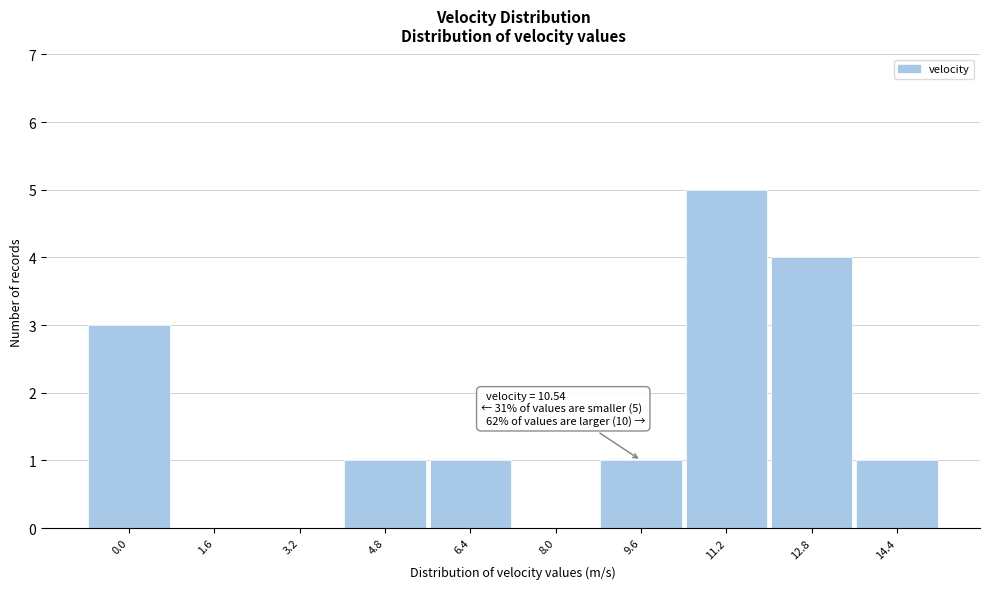

Reading left to right, transcribe all the data shown in this chart.

0.0=3	1.6=0	3.2=0	4.8=1	6.4=1	8.0=0	9.6=1	11.2=5	12.8=4	14.4=1